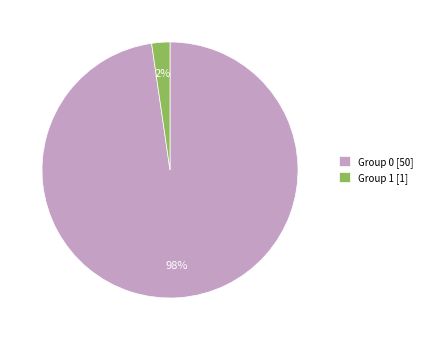

Is it true that Group 1 [1] is 12% of the pie?

False